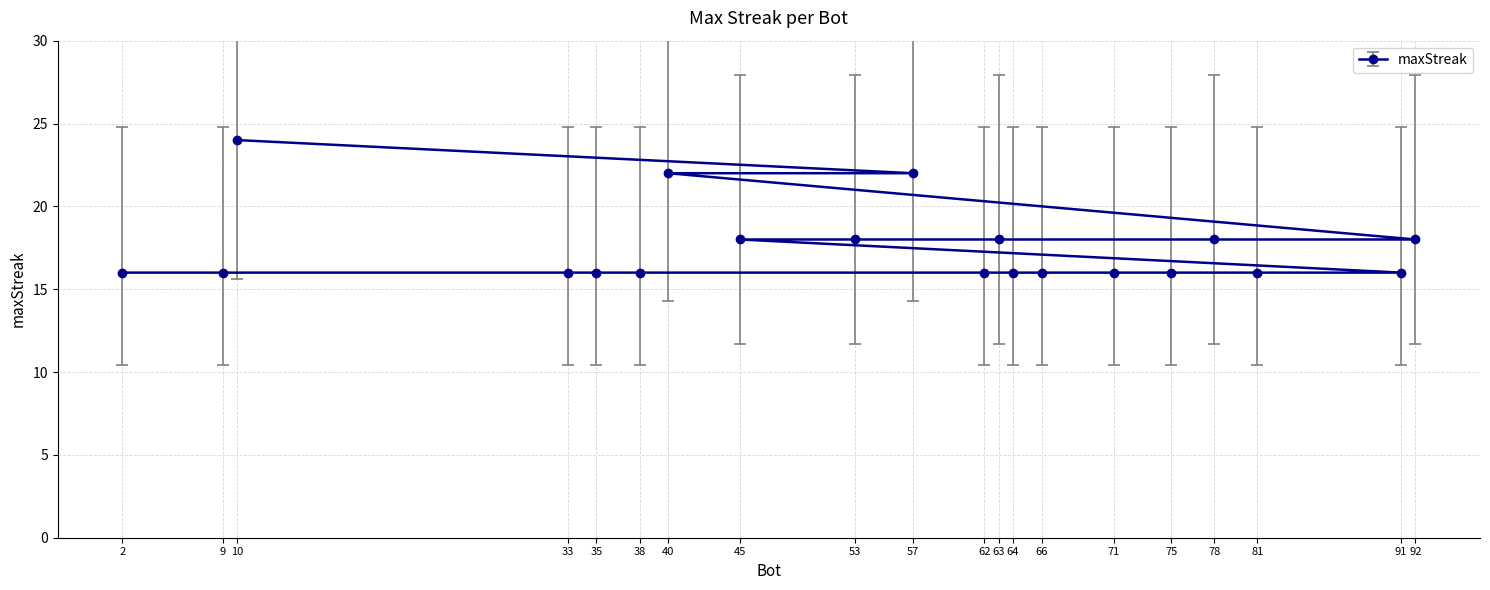

Rank the categories by value from lowest to highest.

91, 81, 75, 71, 66, 64, 62, 38, 35, 33, 9, 2, 92, 78, 63, 53, 45, 57, 40, 10